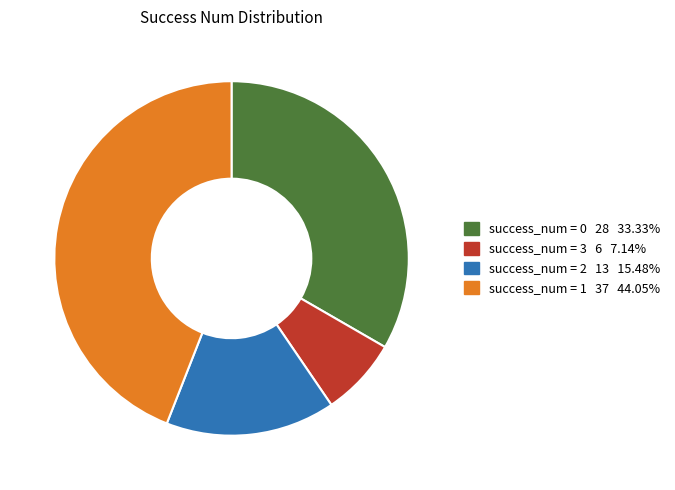

Do success_num = 0 28 33.33% and success_num = 2 13 15.48% together represent more than half of the pie?

No